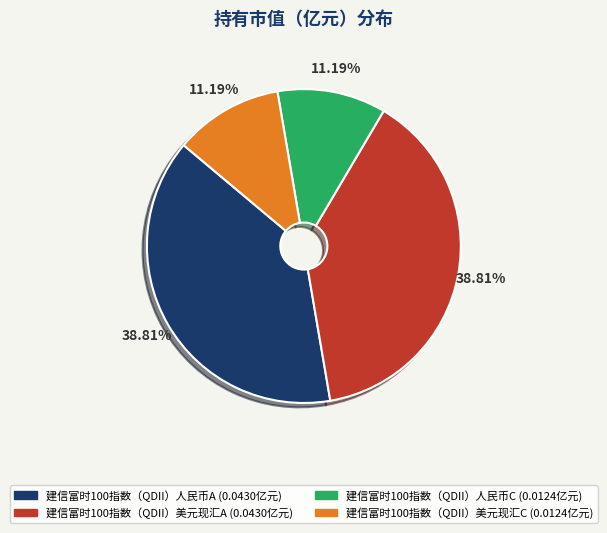

What portion of the pie excludes 建信富时100指数（QDII）美元现汇C?

88.8%